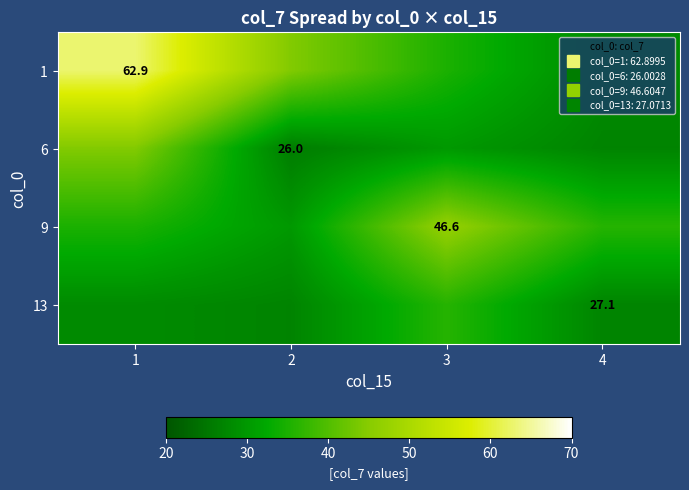

What is the spread (max minus min) of values at 4?

9.0